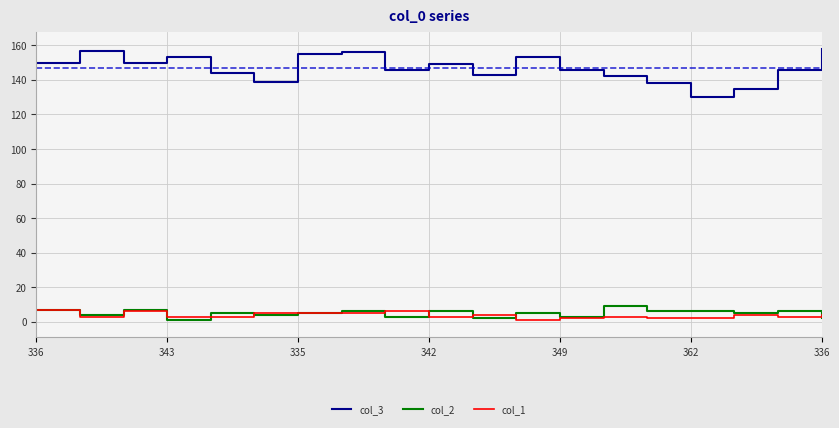

What are all the series names shown in the legend?

col_3, col_2, col_1